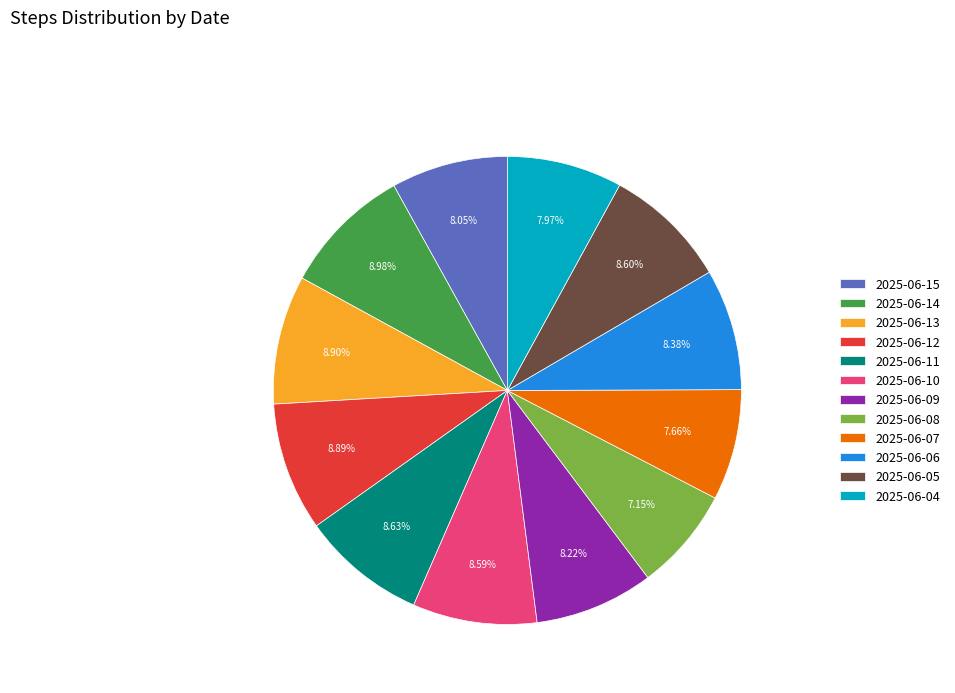

How many segments does this pie chart have?

12